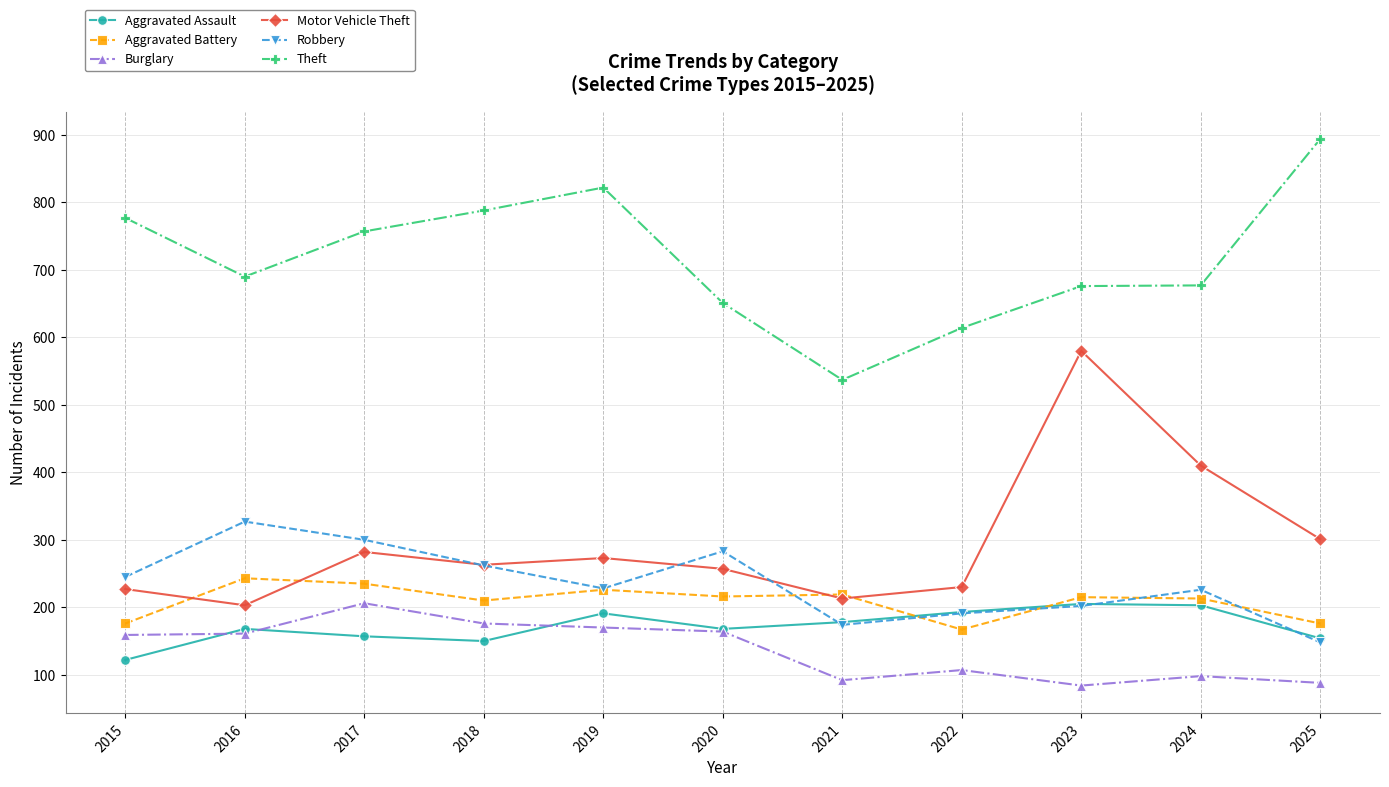

What is the value of the Robbery point at the 8th from the left?

191